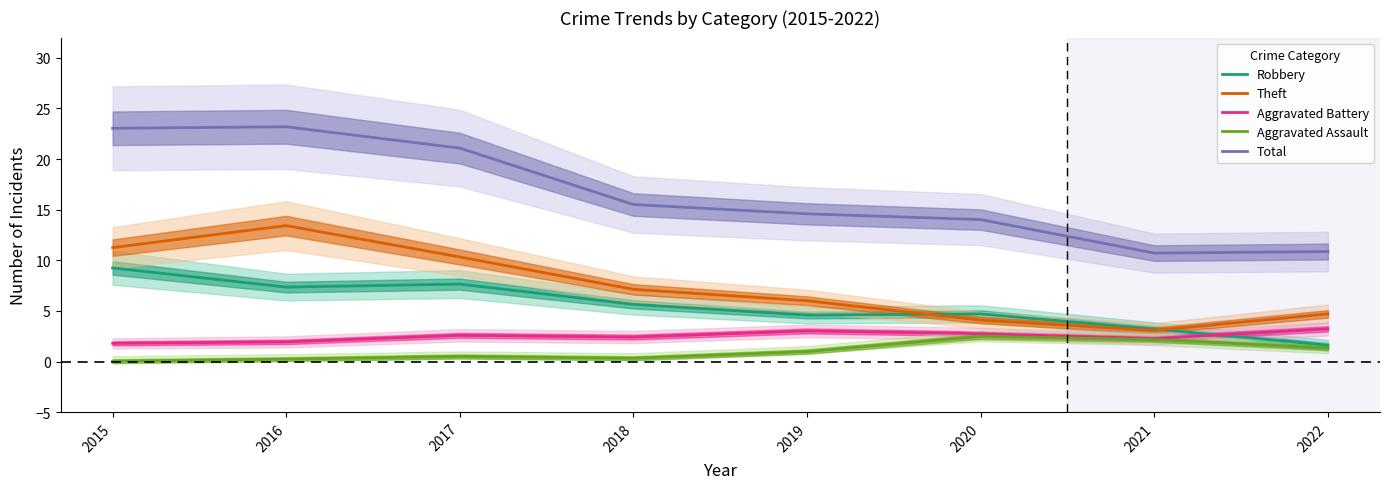

True or false: Aggravated Assault has a value of 2.5 at 2020.

True